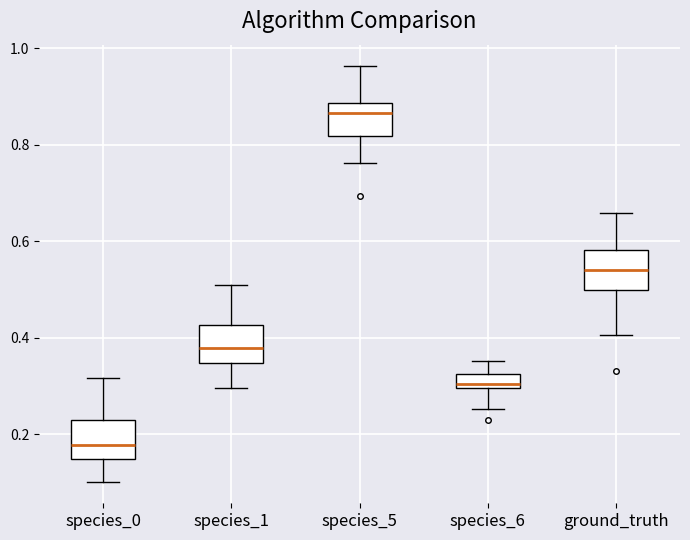

Where does the upper whisker of the box for species_5 end on the y-axis? The values are not printed on the chart, so give them approximately, as read against the axis.

0.96